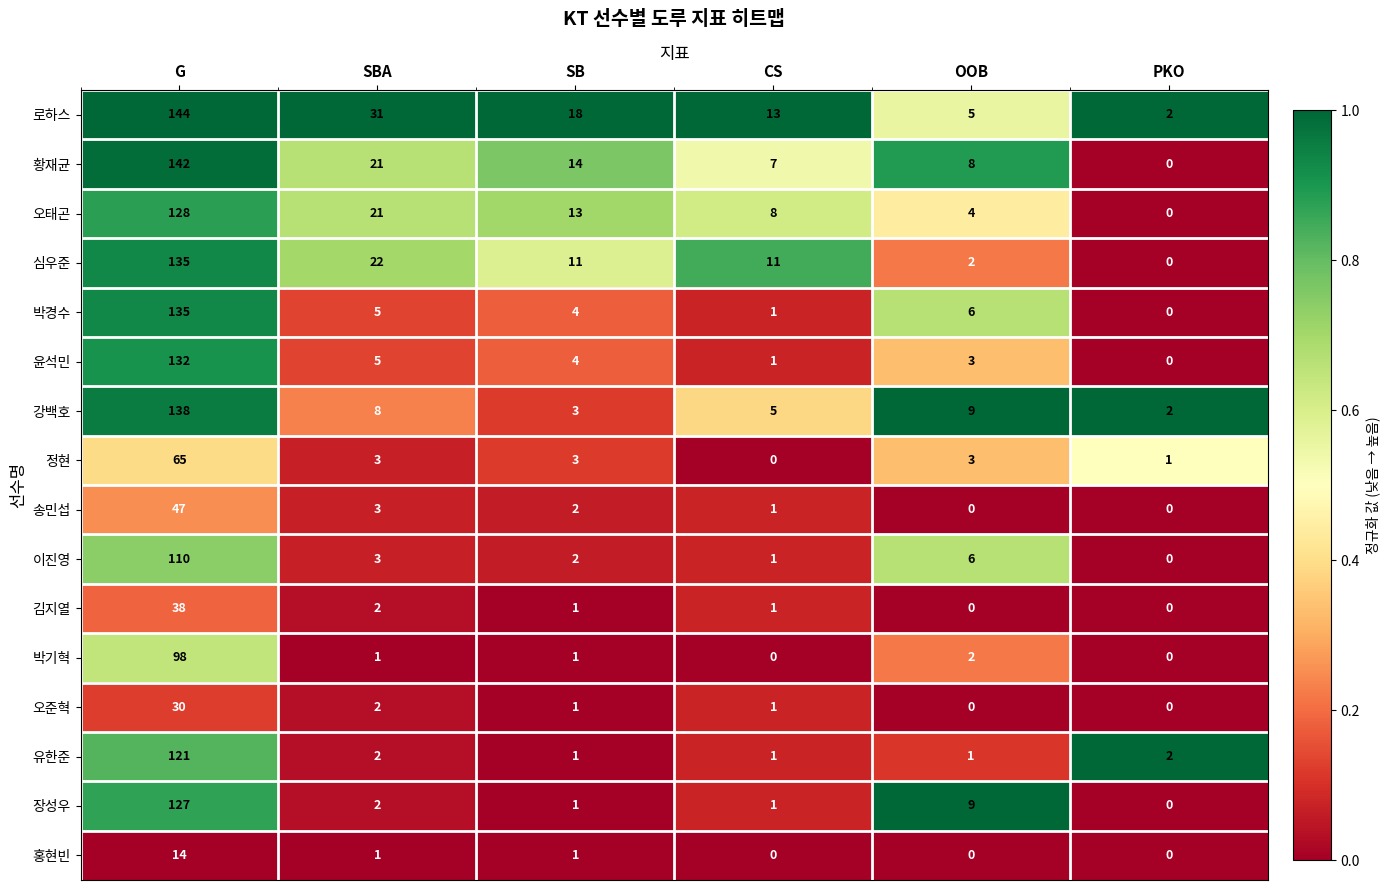

What is the difference between the highest and lowest values at CS?

13